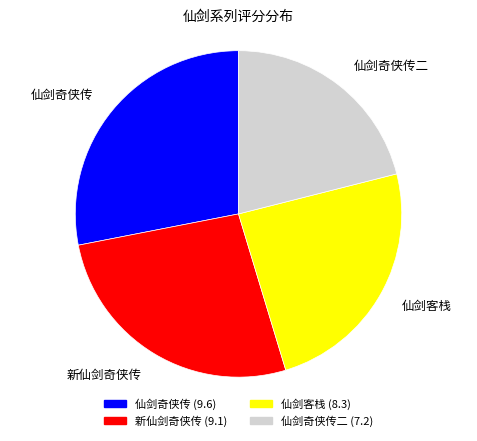

Is the sum of 新仙剑奇侠传 and 仙剑客栈 greater than half?

Yes